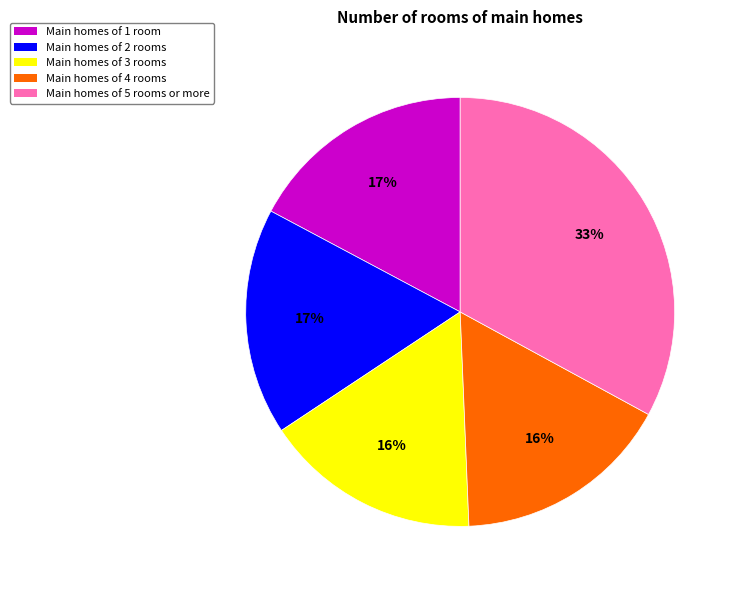

How many segments does this pie chart have?

5